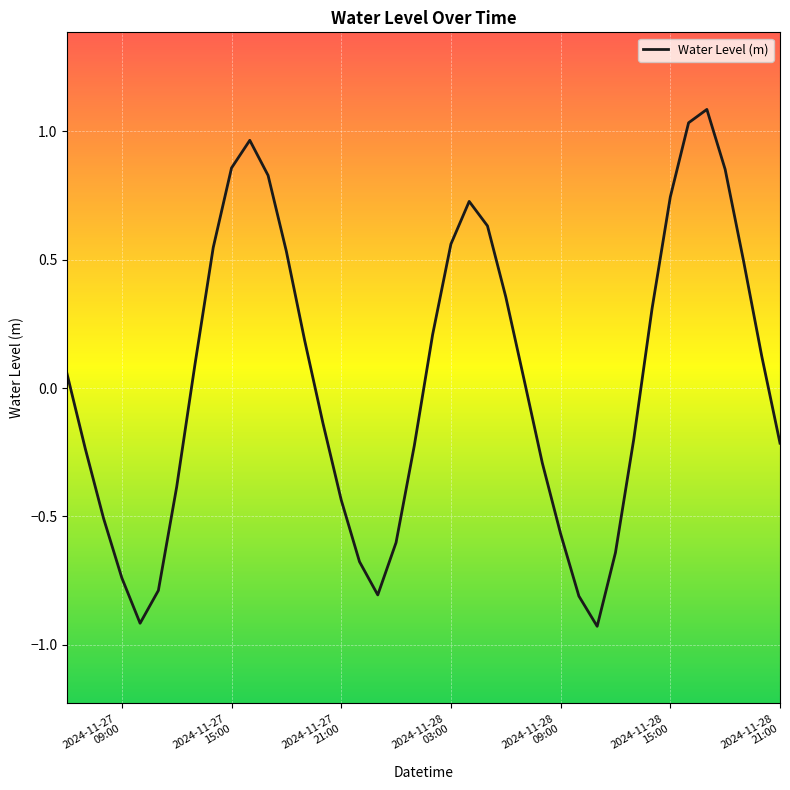

What is the difference between the maximum and minimum values?

2.0